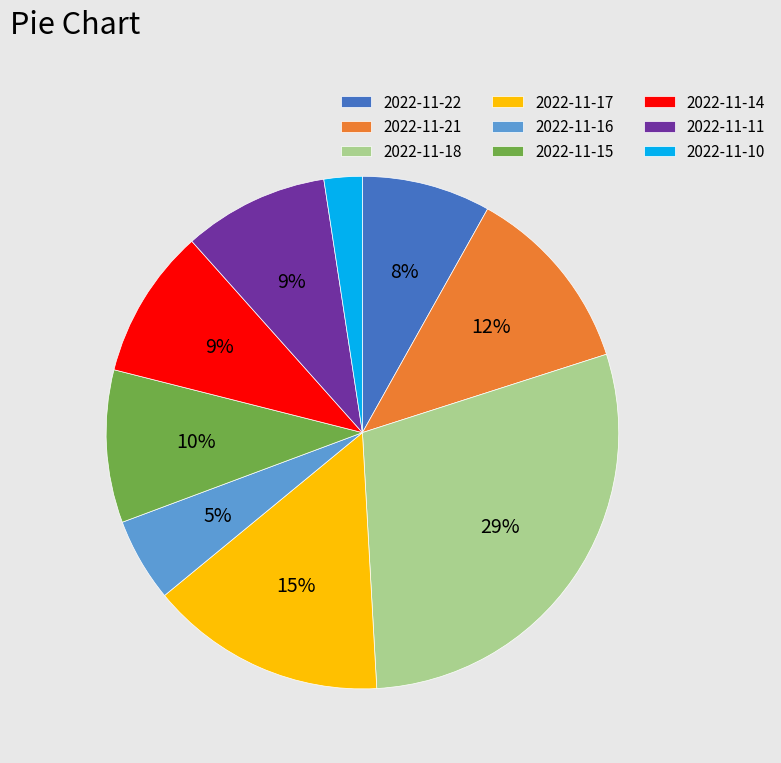

To the nearest percent, what is the combined percentage of 2022-11-18 and 2022-11-11?

38%